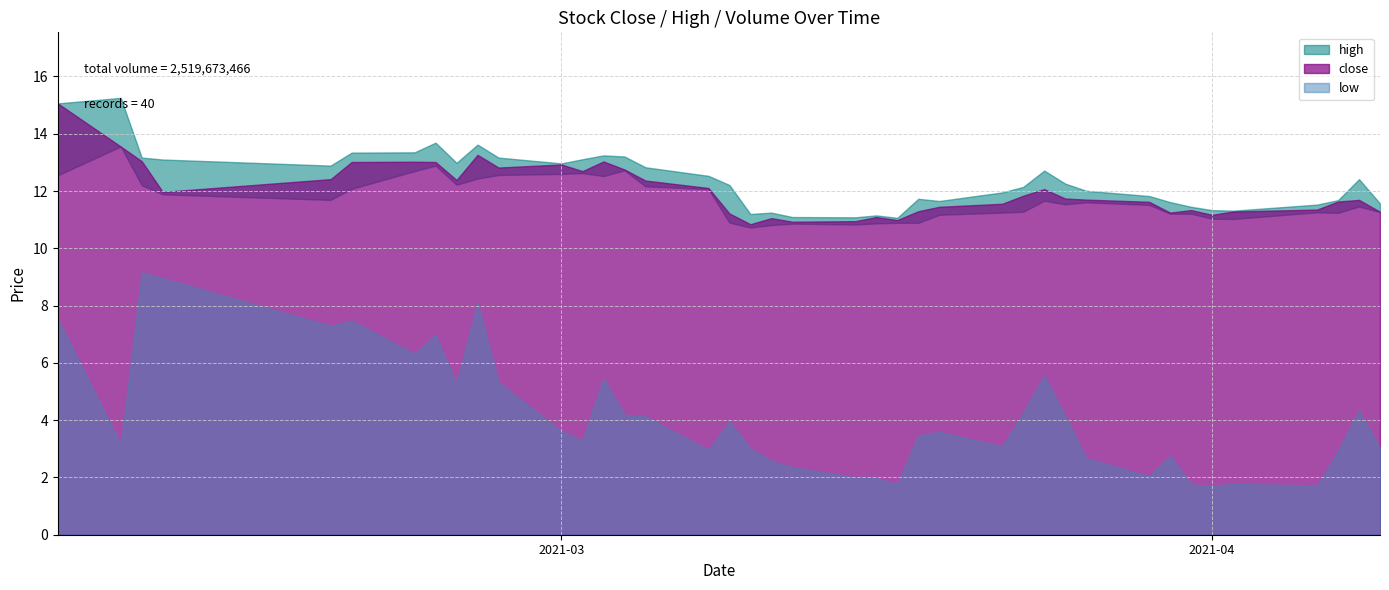

Which series has the largest total across all categories?

high